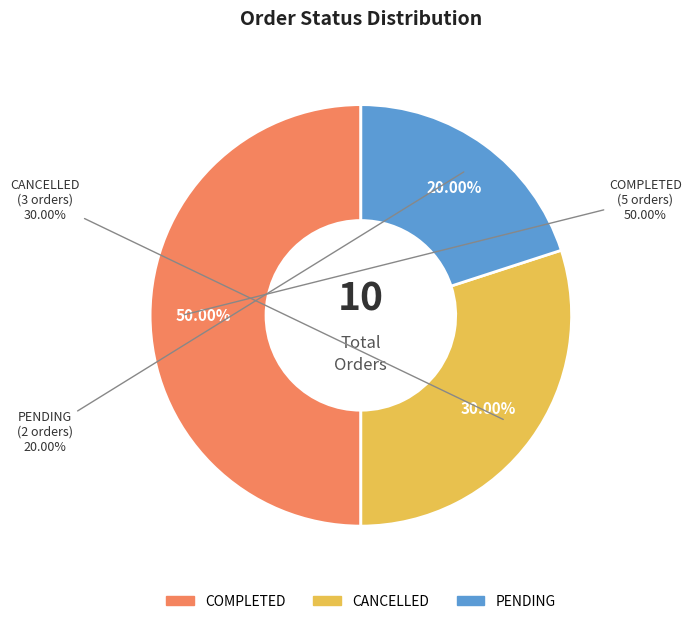

Combined, do CANCELLED and PENDING account for over 50%?

No